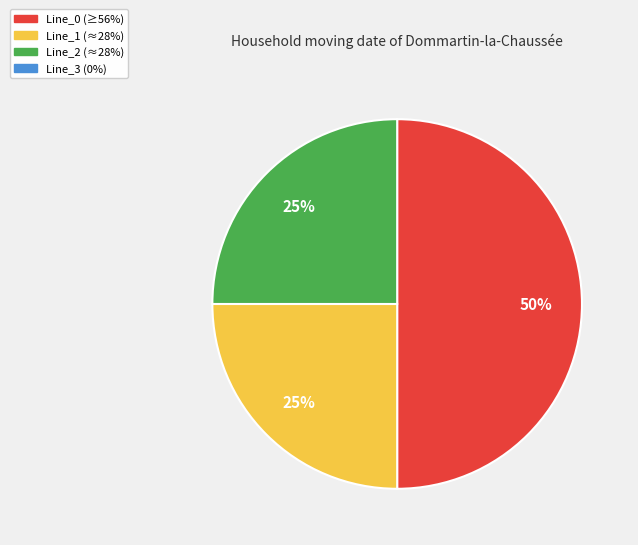

How many segments does this pie chart have?

3